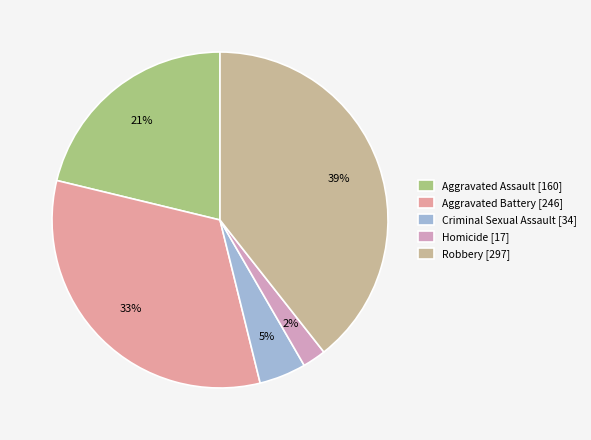

Which has a higher value, Homicide or Criminal Sexual Assault?

Criminal Sexual Assault